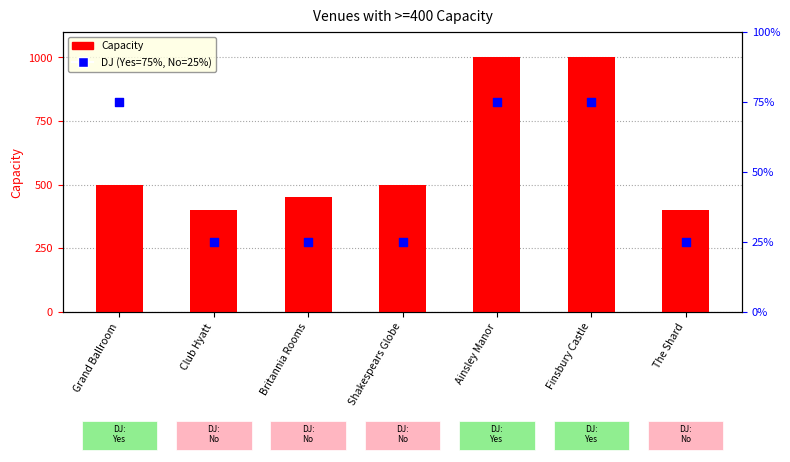

Between Club Hyatt and Grand Ballroom, which is larger?

Grand Ballroom